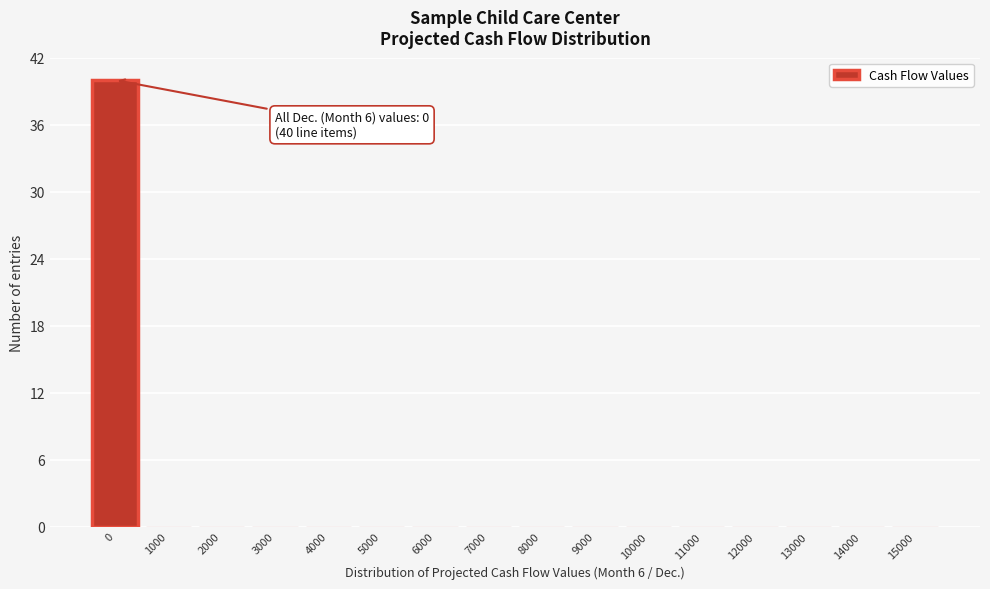

Reading right to left, transcribe all the data shown in this chart.

15000=0	14000=0	13000=0	12000=0	11000=0	10000=0	9000=0	8000=0	7000=0	6000=0	5000=0	4000=0	3000=0	2000=0	1000=0	0=40